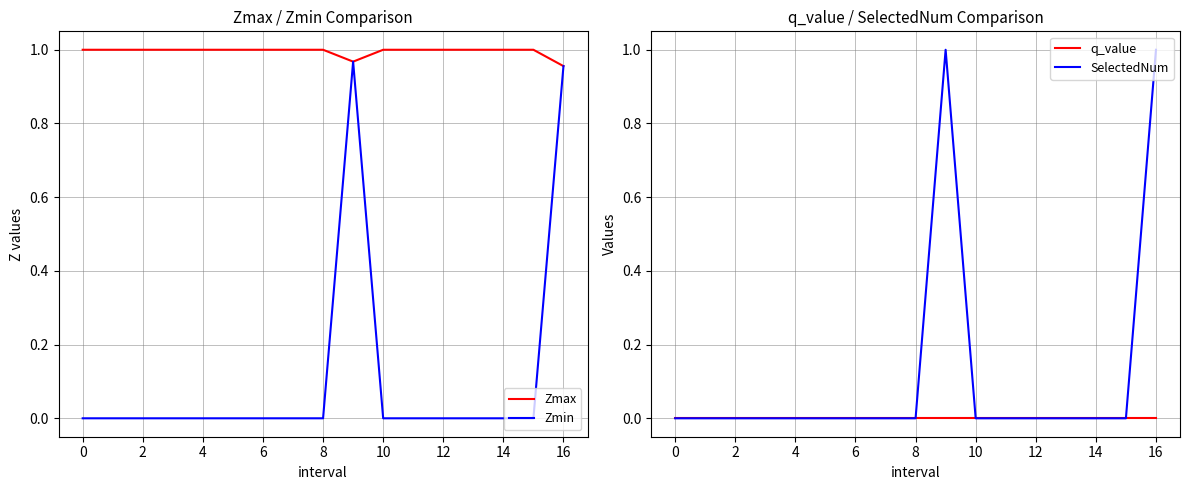

How many categories are shown in the chart?

17